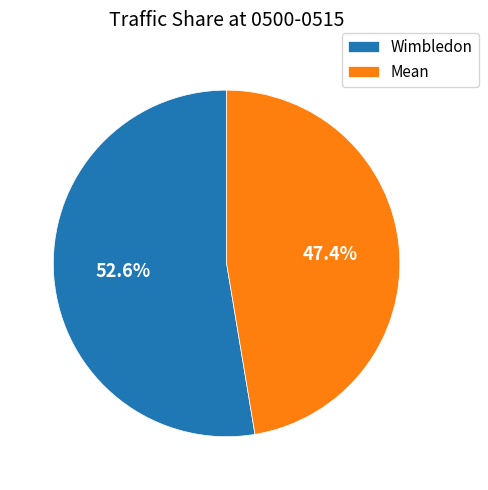

How many slices are in this pie chart?

2